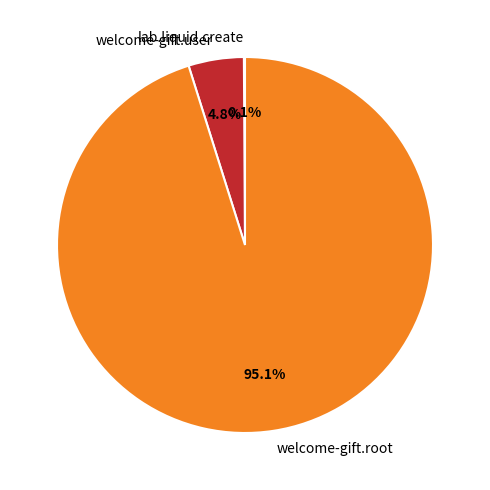

What is the largest slice in the pie chart?

welcome-gift.root